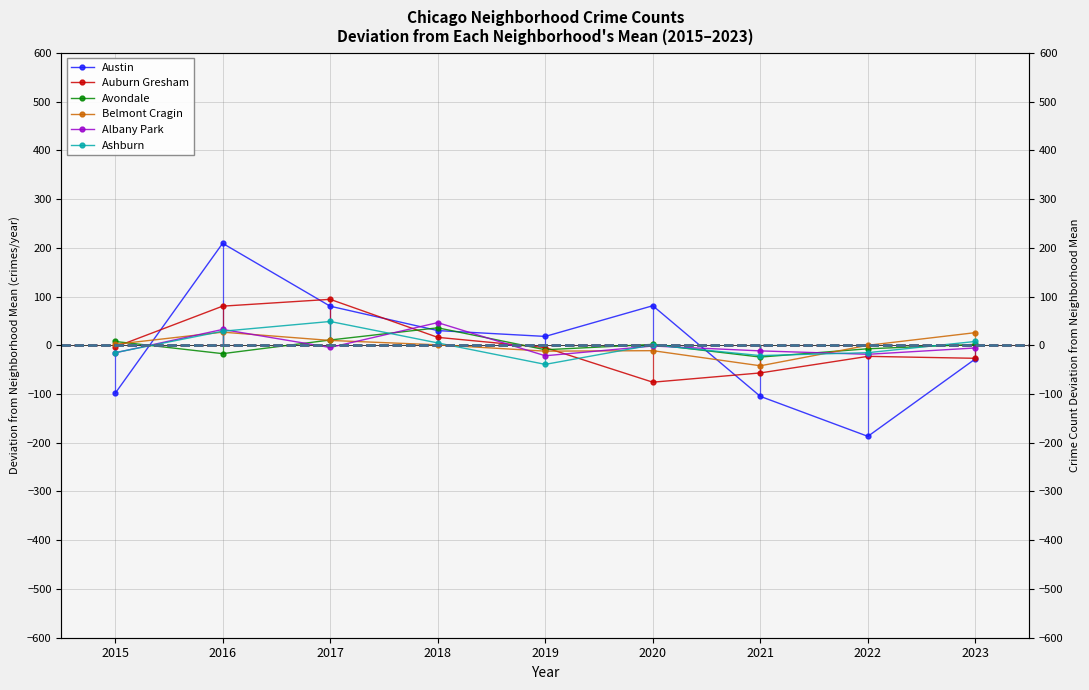

How many lines are shown in the chart?

6